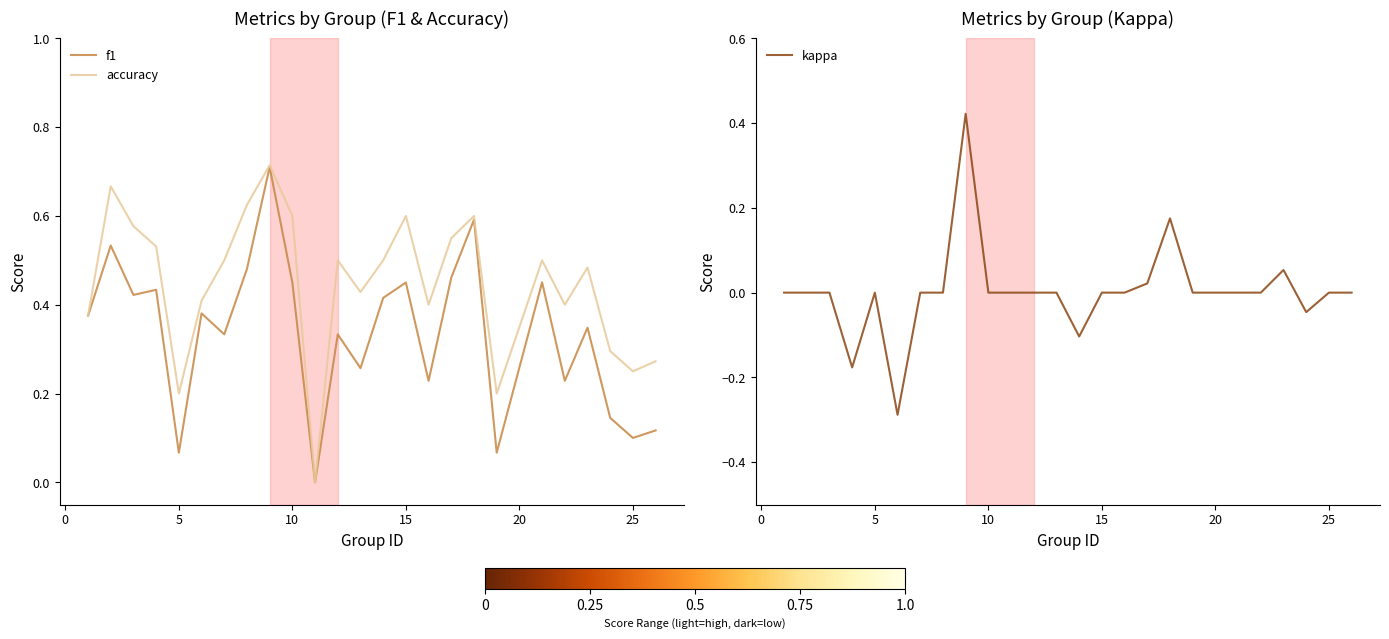

Count the number of data series in this chart.

3